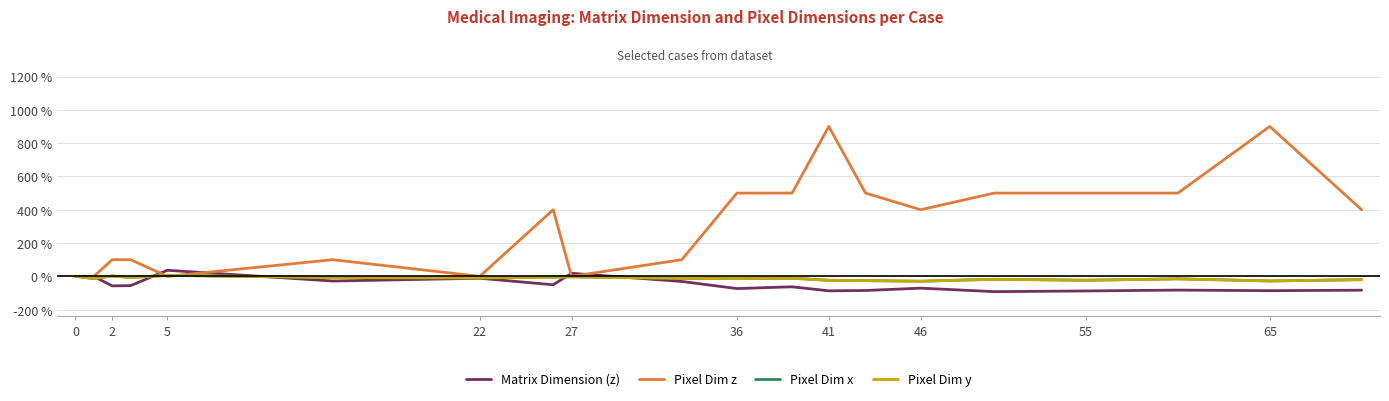

What is the value of the Pixel Dim x point at the 8th from the left?

-4.9